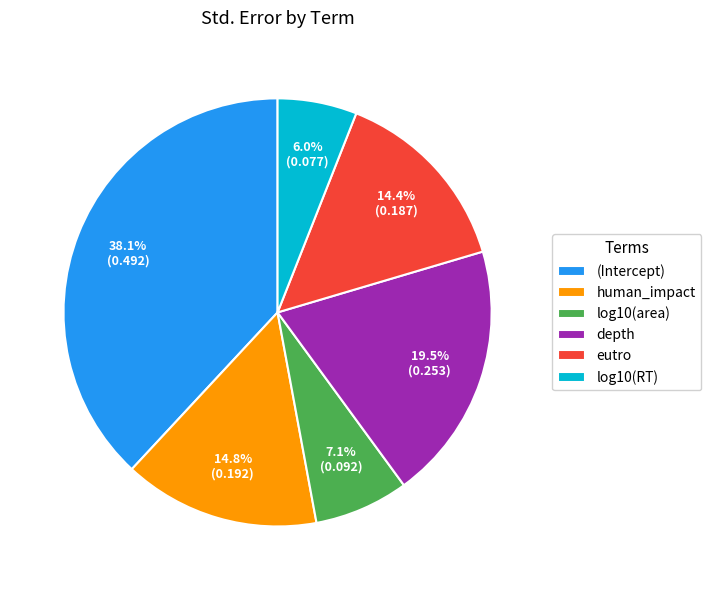

Which has a higher value, eutro or log10(area)?

eutro